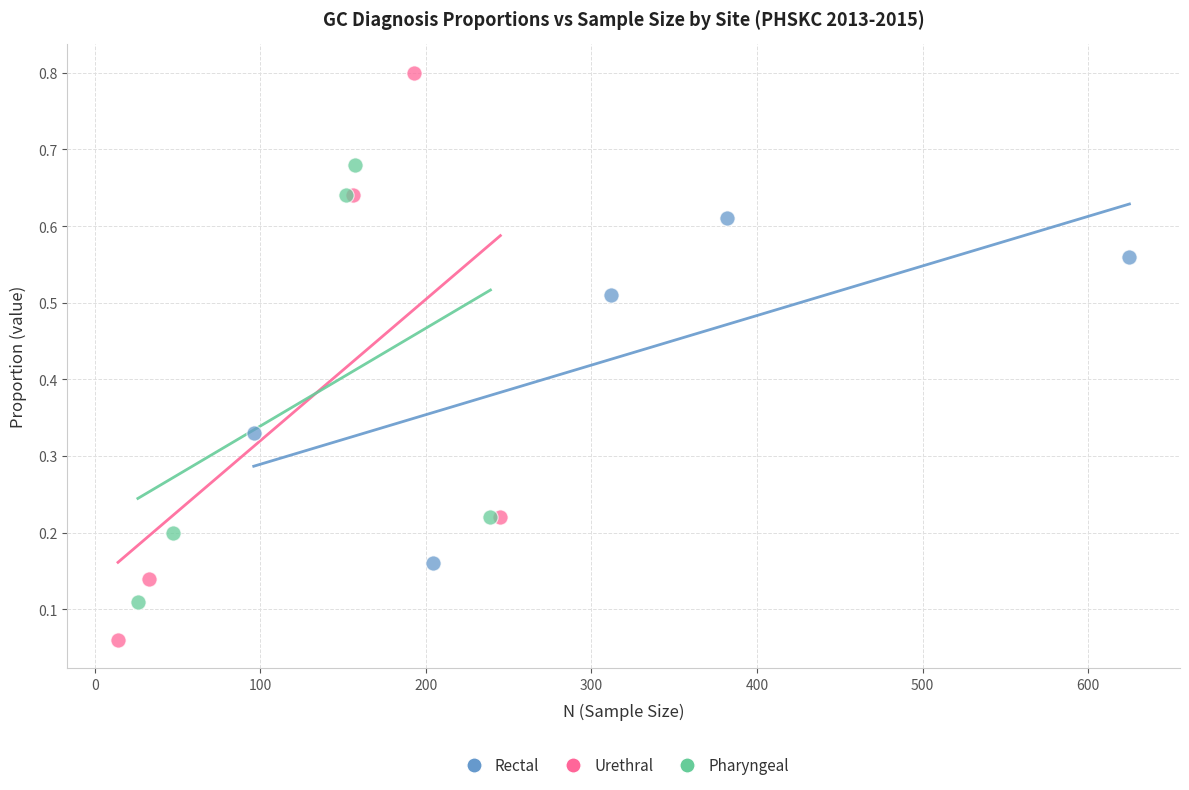

Which series reaches the maximum Y coordinate?

Urethral